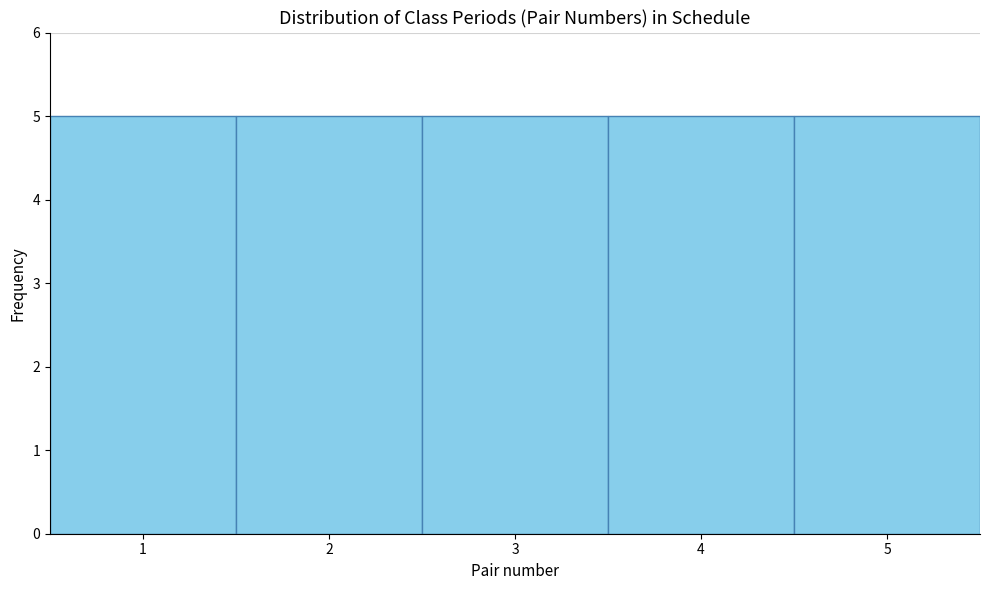

Reading left to right, list every bar in this chart as the range it spans on the x-axis followed by its height. The values are not printed on the chart, so give them approximately, as read against the axis.

0.5 to 1.5: 5
1.5 to 2.5: 5
2.5 to 3.5: 5
3.5 to 4.5: 5
4.5 to 5.5: 5